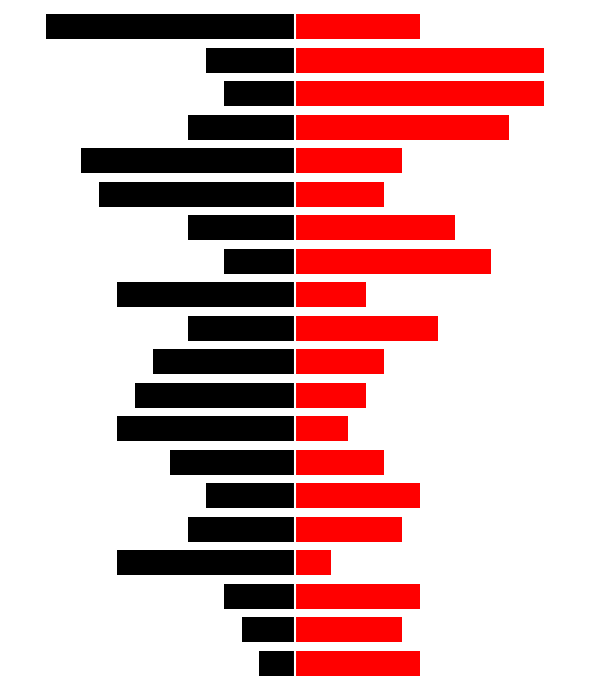

What is the average value of the Goals Scored series?

7